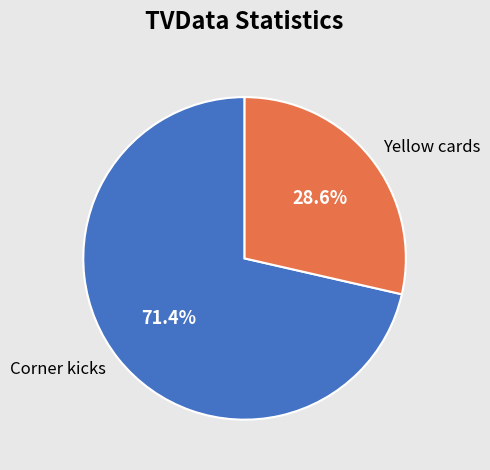

How many segments does this pie chart have?

2